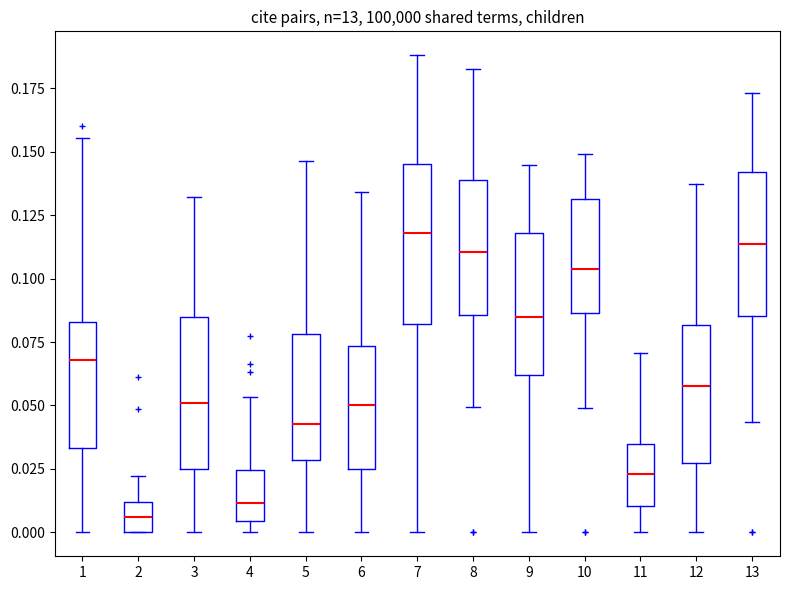

Reading left to right, read every box against the y-axis: the position of its median line, the range the box covers, and the ends of its whiskers. The values are not printed on the chart, so give them approximately, as read against the axis.

1: median 0.070, box 0.035 to 0.085, whiskers 0.000 to 0.155
2: median 0.005, box 0.000 to 0.010, whiskers 0.000 to 0.020
3: median 0.050, box 0.025 to 0.085, whiskers 0.000 to 0.130
4: median 0.010, box 0.005 to 0.025, whiskers 0.000 to 0.055
5: median 0.045, box 0.030 to 0.080, whiskers 0.000 to 0.145
6: median 0.050, box 0.025 to 0.075, whiskers 0.000 to 0.135
7: median 0.120, box 0.080 to 0.145, whiskers 0.000 to 0.190
8: median 0.110, box 0.085 to 0.140, whiskers 0.050 to 0.185
9: median 0.085, box 0.060 to 0.120, whiskers 0.000 to 0.145
10: median 0.105, box 0.085 to 0.130, whiskers 0.050 to 0.150
11: median 0.025, box 0.010 to 0.035, whiskers 0.000 to 0.070
12: median 0.060, box 0.025 to 0.080, whiskers 0.000 to 0.135
13: median 0.115, box 0.085 to 0.140, whiskers 0.045 to 0.175